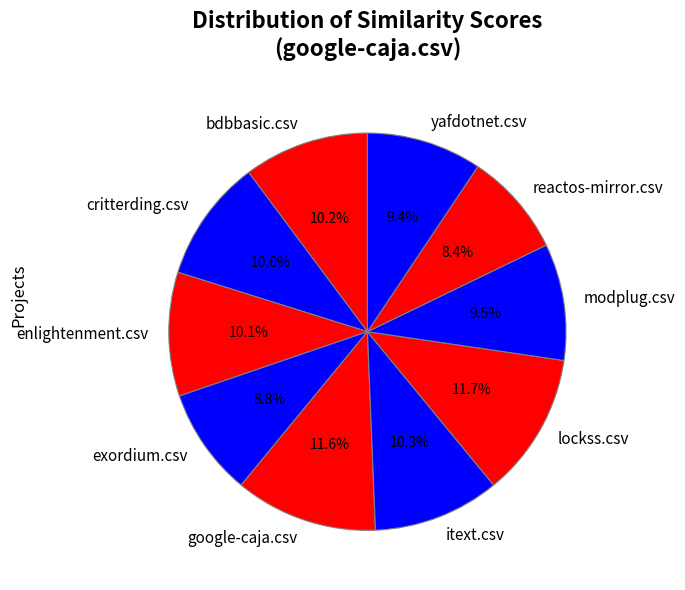

The yafdotnet.csv slice represents 1% of the pie. True or false?

False